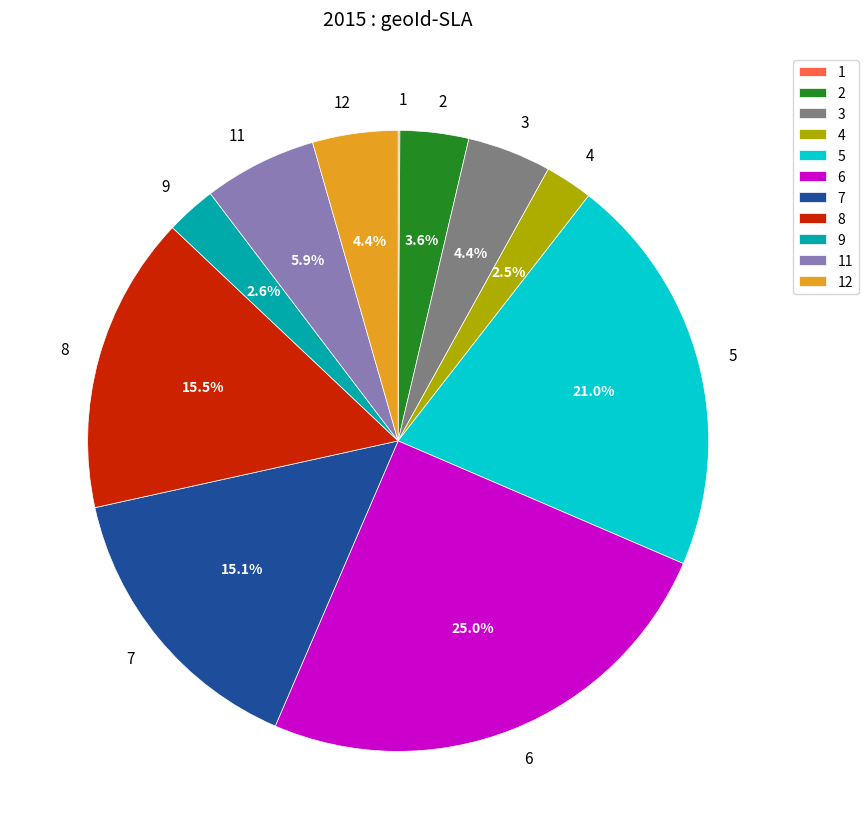

To the nearest percent, what portion does 6 represent?

25%